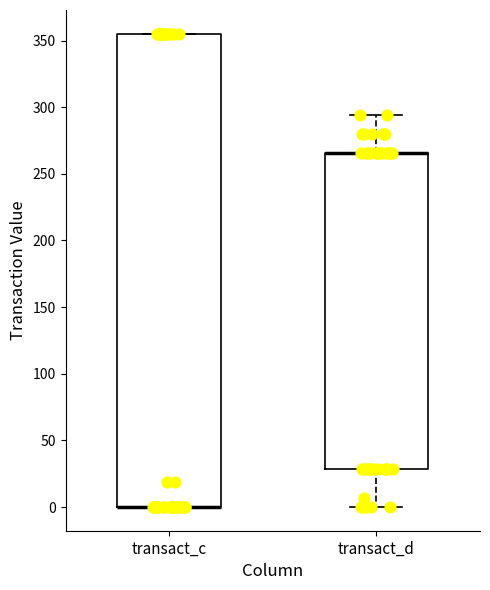

Reading left to right, transcribe this box plot: for each box, give where its median line is, the range the box spans, and where its two whiskers end, as read against the y-axis. The values are not printed on the chart, so give them approximately, as read against the axis.

transact_c: median 0 (drawn on the box's lower edge), box 0 to 355, whiskers 0 to 355
transact_d: median 265 (drawn on the box's upper edge), box 30 to 265, whiskers 0 to 295